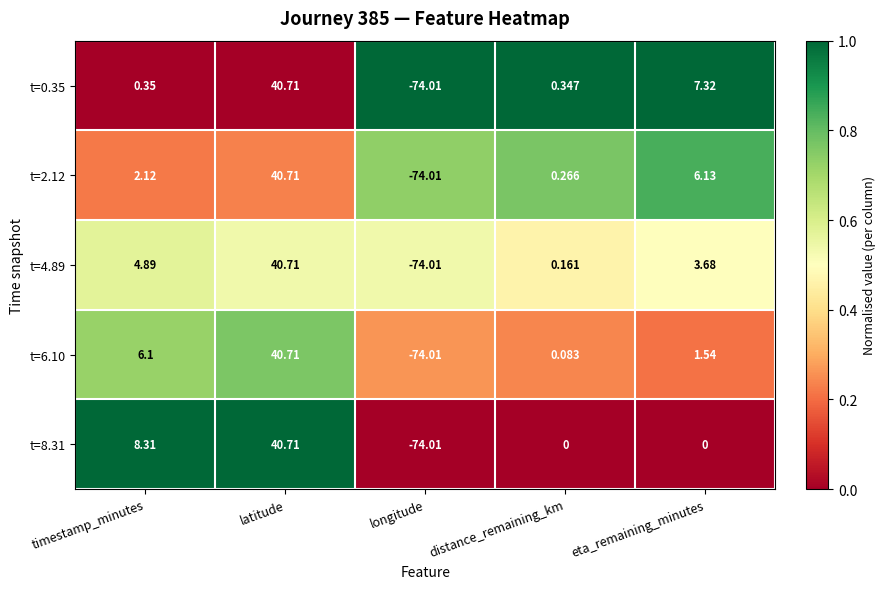

List the labels in order of t=2.12 value, largest first.

latitude, eta_remaining_minutes, timestamp_minutes, distance_remaining_km, longitude